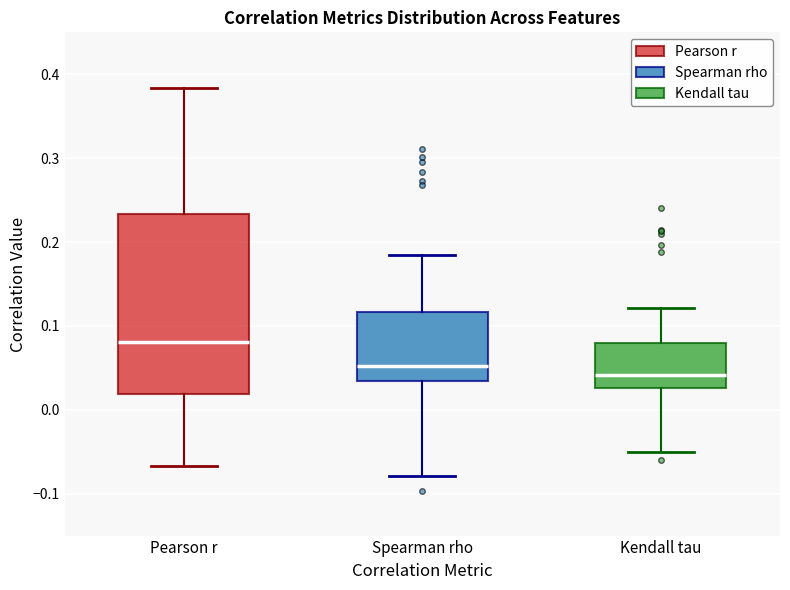

Reading left to right, transcribe this box plot: for each box, give where its median line is, the range the box spans, and where its two whiskers end, as read against the y-axis. The values are not printed on the chart, so give them approximately, as read against the axis.

Pearson r: median 0.08, box 0.02 to 0.23, whiskers -0.07 to 0.38
Spearman rho: median 0.05, box 0.03 to 0.12, whiskers -0.08 to 0.18
Kendall tau: median 0.04, box 0.03 to 0.08, whiskers -0.05 to 0.12